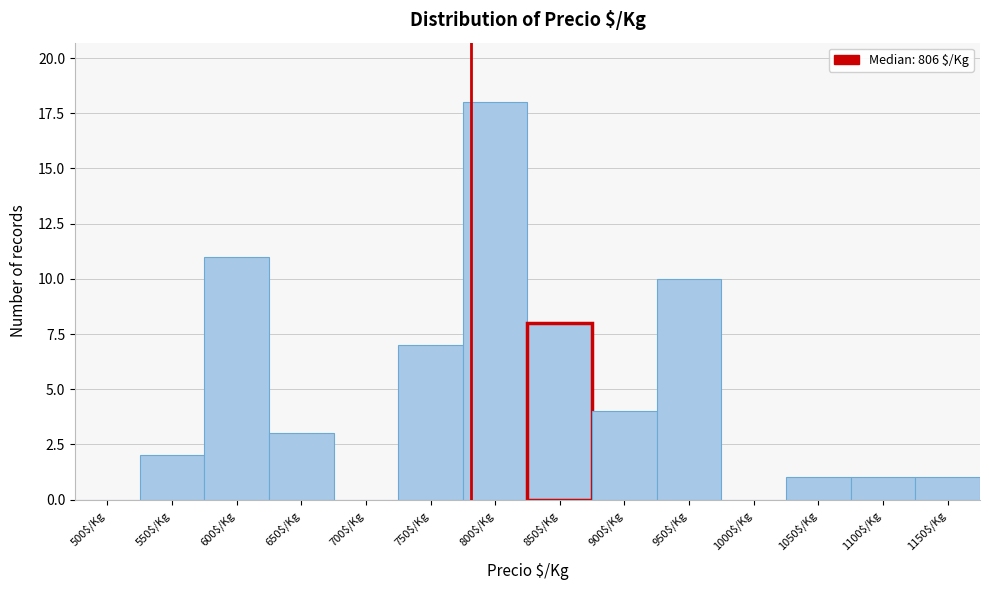

The chart shows a value of 19 at 600$/Kg. True or false?

False